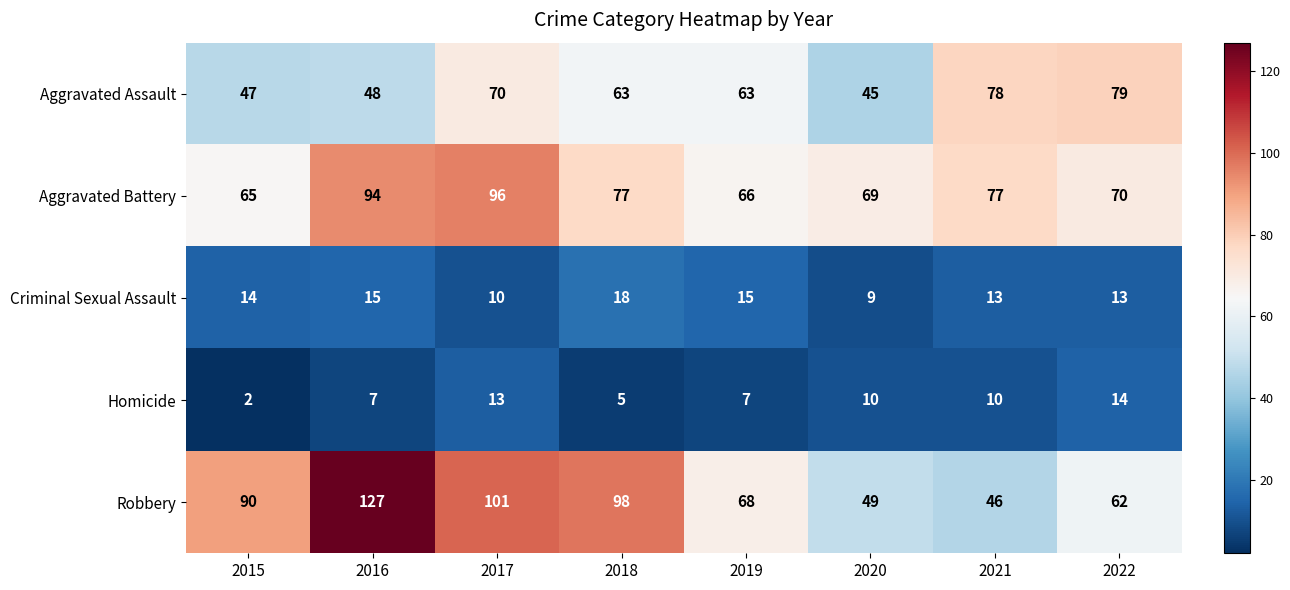

Rank the series at 2017 from lowest to highest value.

Criminal Sexual Assault, Homicide, Aggravated Assault, Aggravated Battery, Robbery